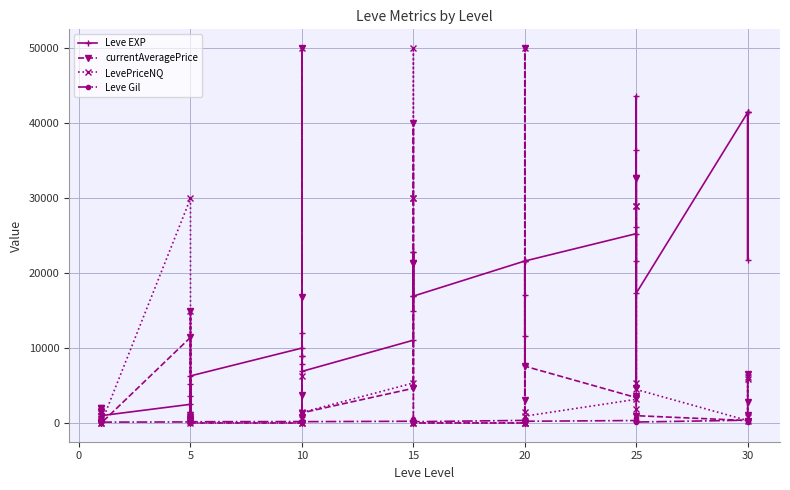

Which series has the largest range (max minus min)?

currentAveragePrice